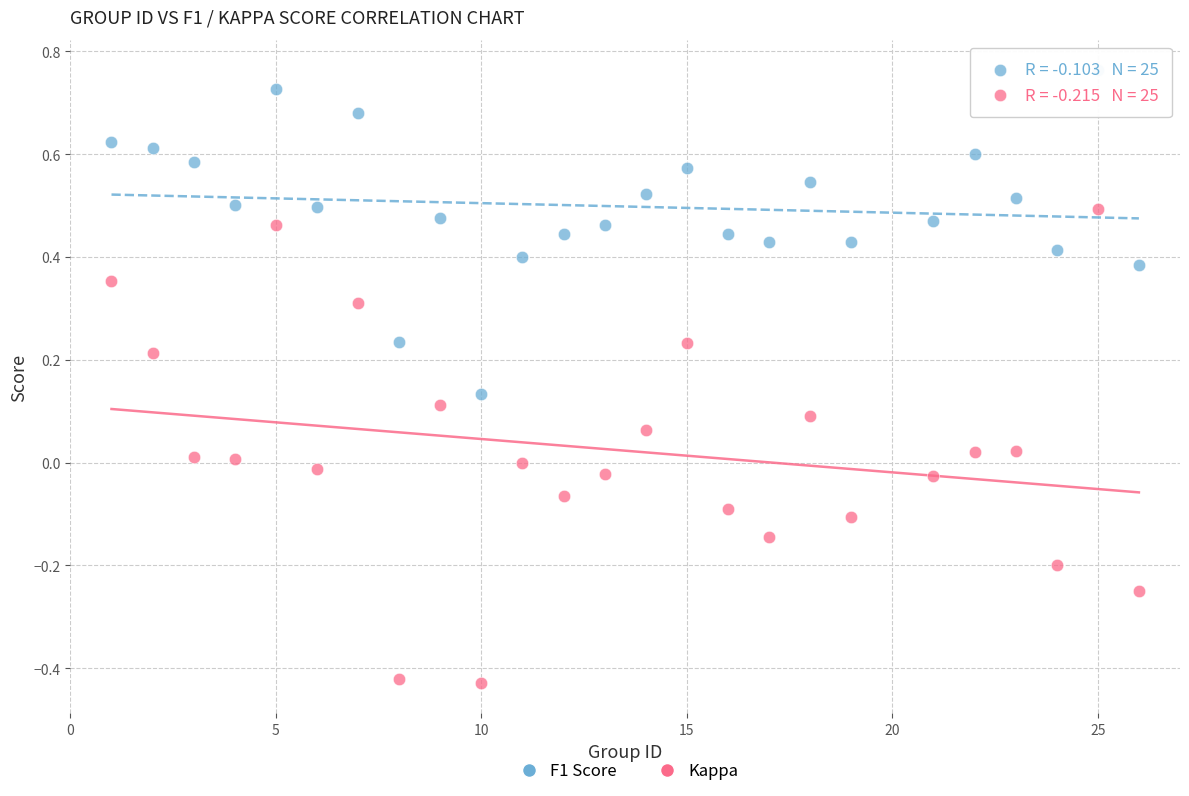

Which series contains the lowest Y value?

Kappa